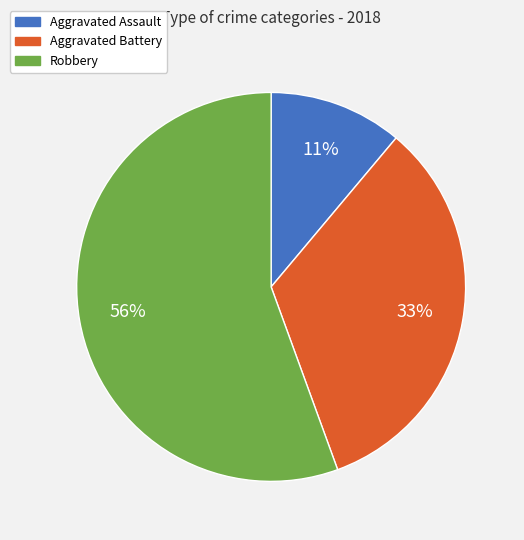

Is there any slice that represents more than half of the pie?

Yes